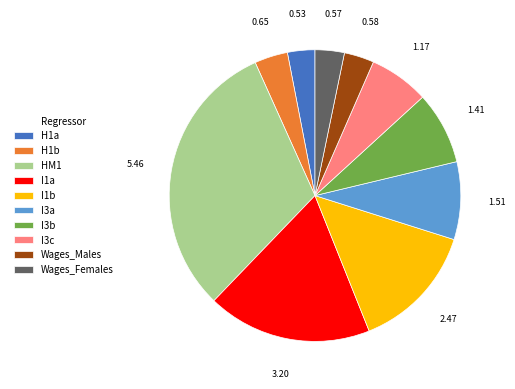

Combined, do H1b and I3c account for over 50%?

No